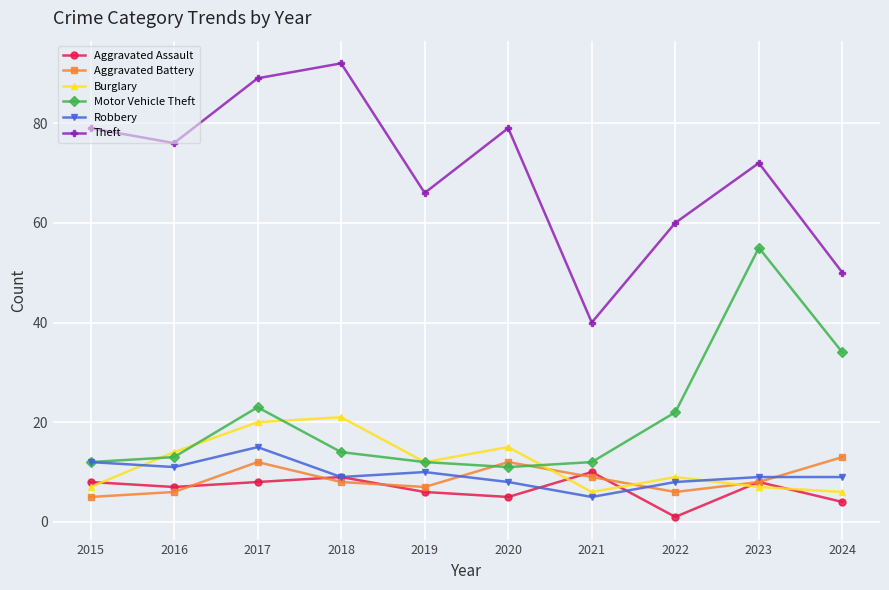

Count the number of categories in the chart.

10